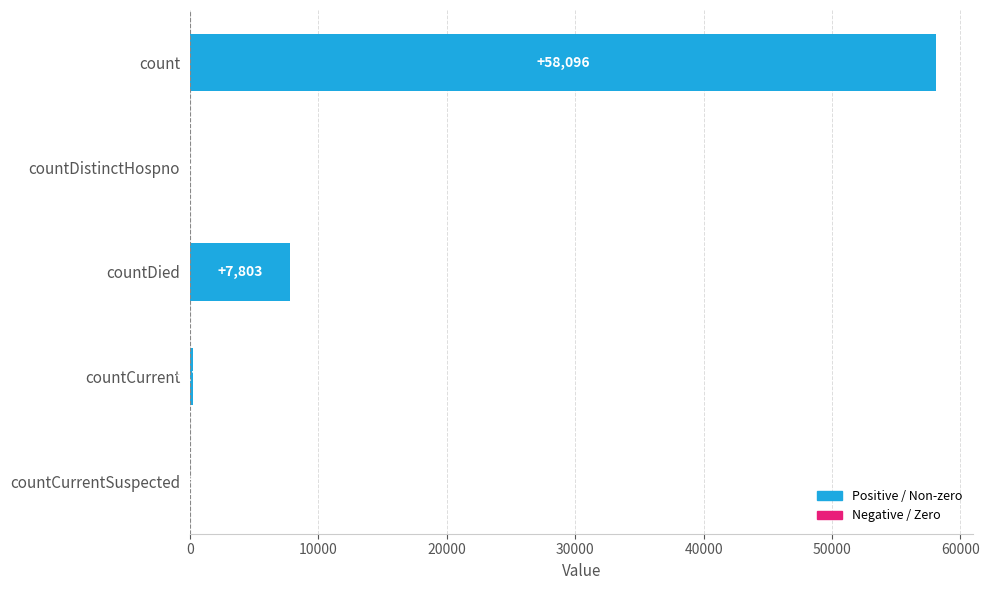

Reading bottom to top, extract all data points from this chart.

countCurrentSuspected=0	countCurrent=277	countDied=7803	countDistinctHospno=0	count=58096